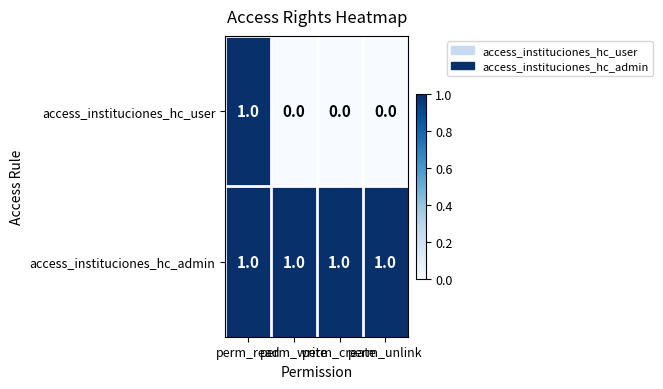

Which series changed the most between perm_read and perm_write?

access_instituciones_hc_user